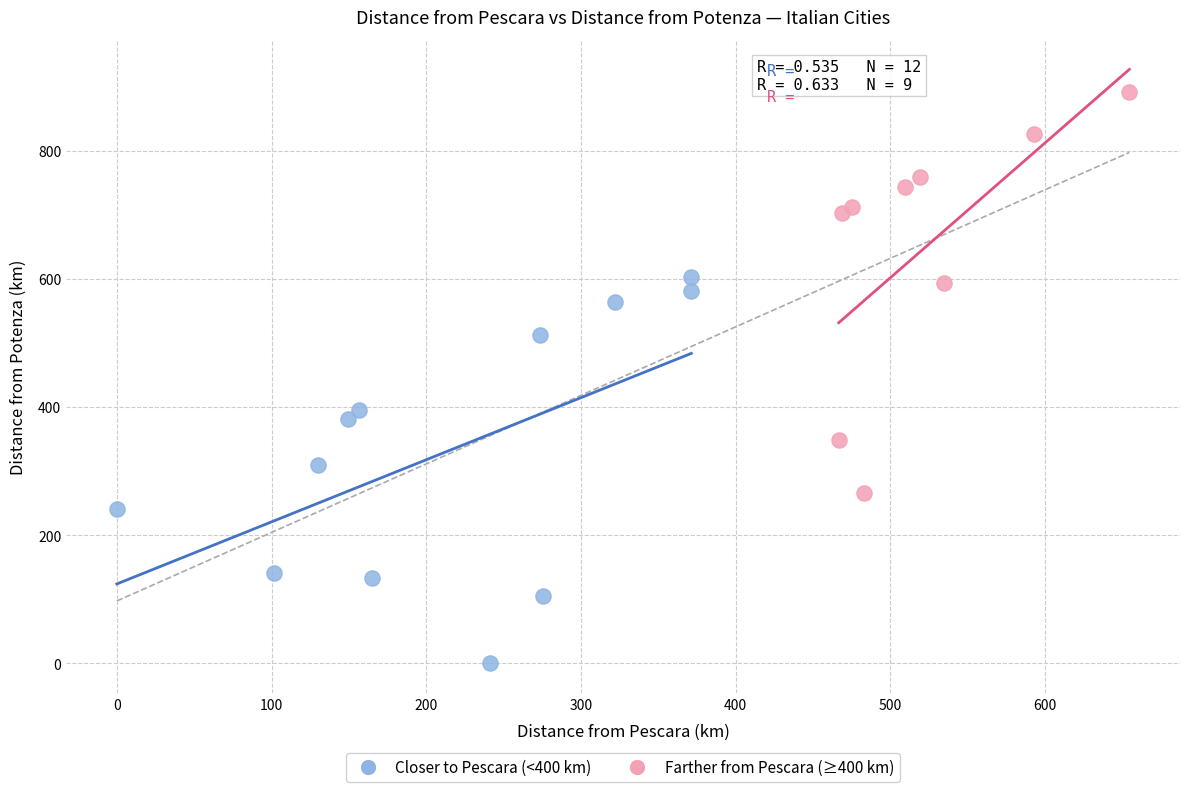

Which series reaches the minimum Y coordinate?

Closer to Pescara (<400 km)